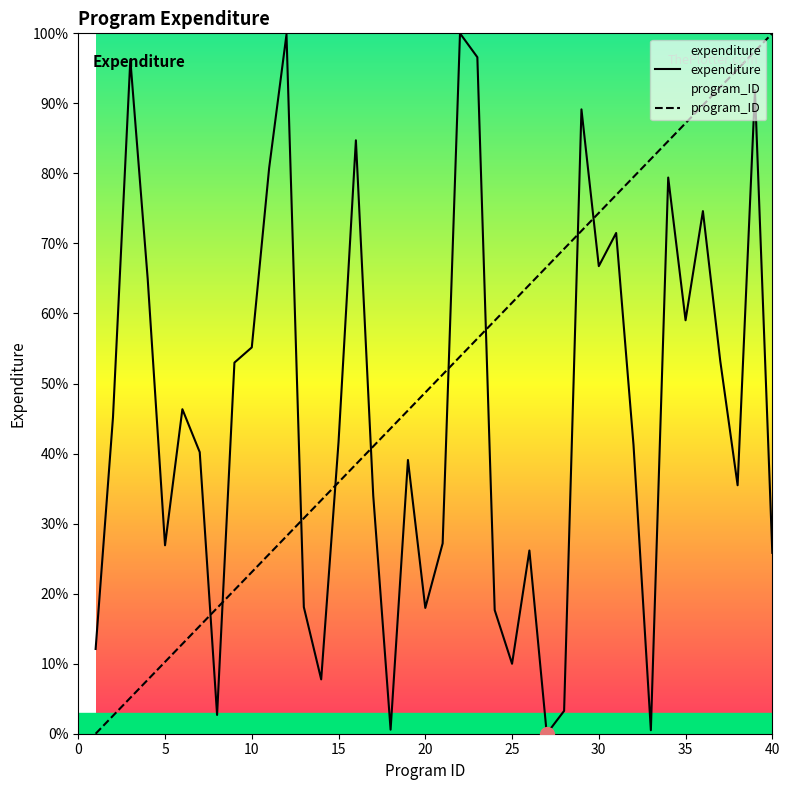

What is the difference between the second highest and second lowest values in the expenditure series?

99.3